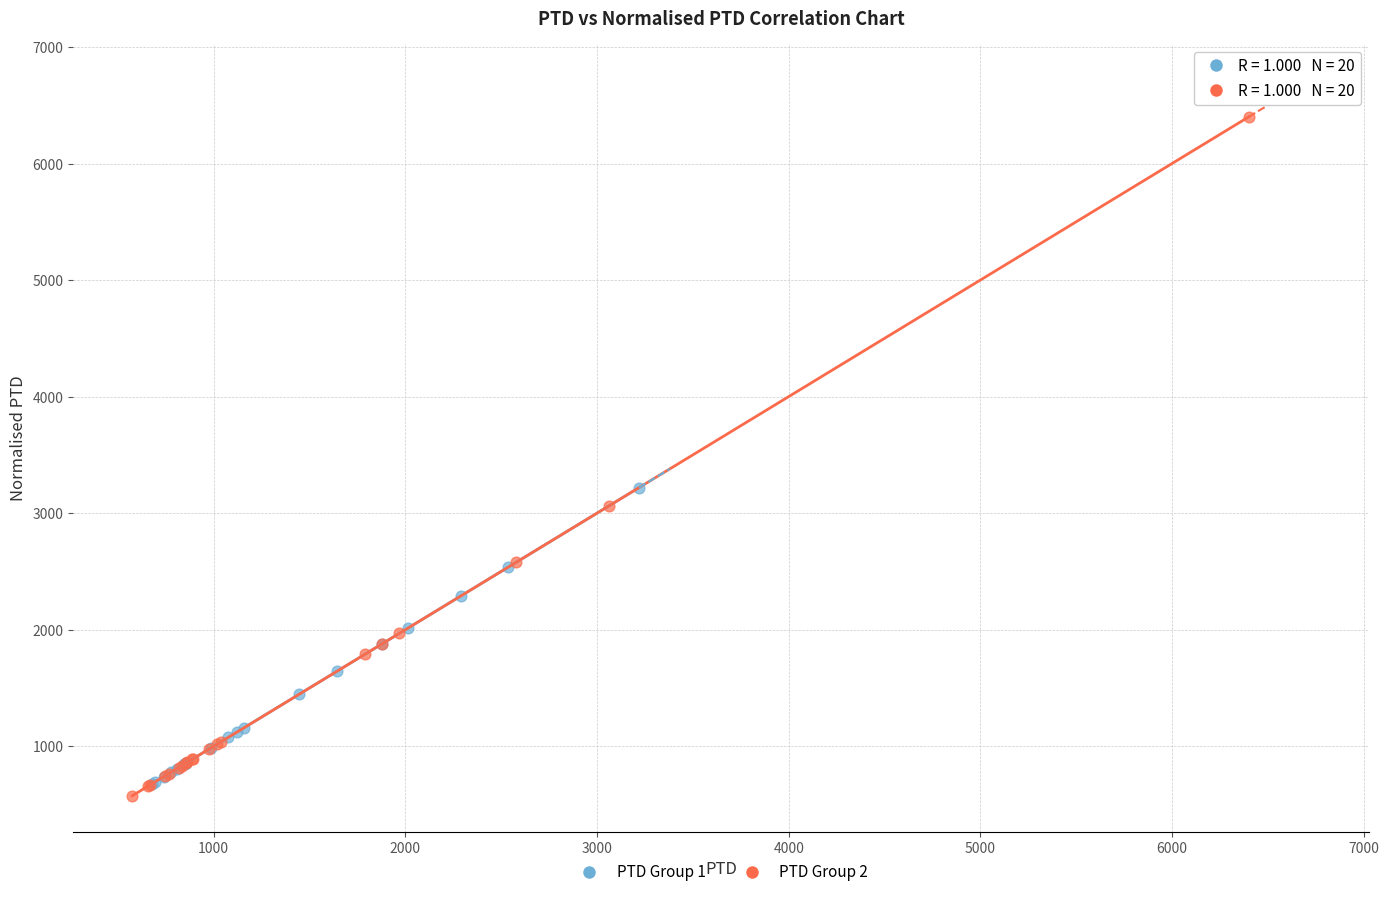

Which series has the largest Y range (max minus min)?

PTD Group 2